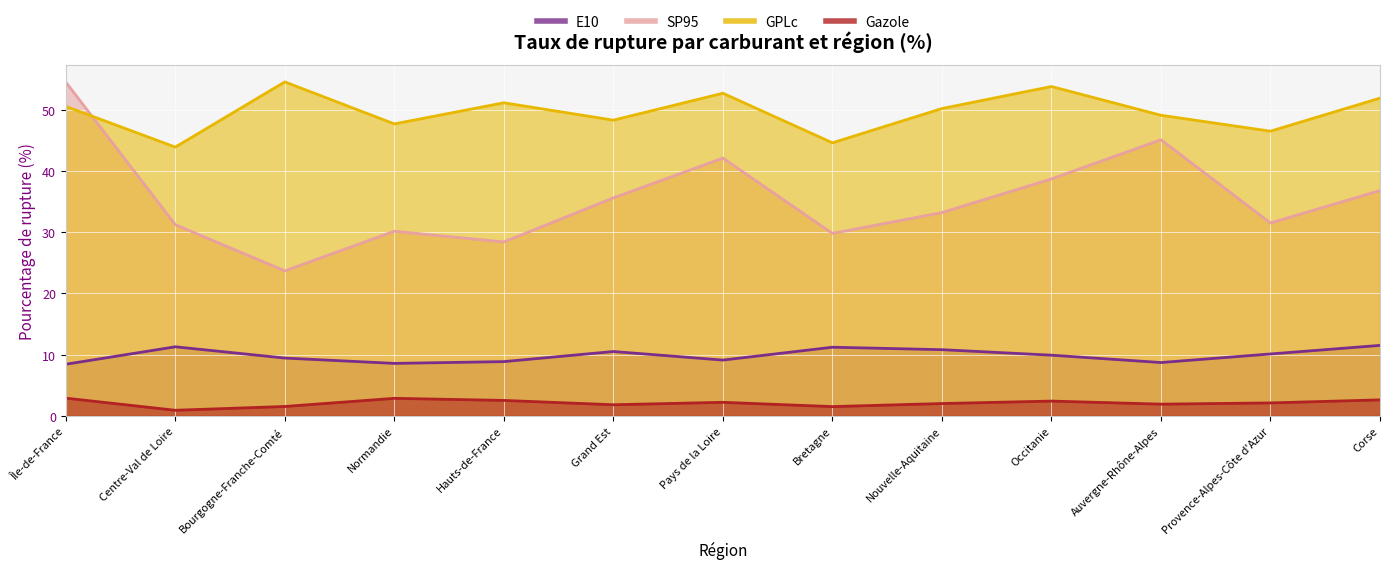

Reading left to right, transcribe all the data shown in this chart.

E10: 8.4	11.3	9.4	8.6	8.8	10.5	9.1	11.2	10.8	9.9	8.7	10.1	11.5
SP95: 54.5	31.2	23.7	30.1	28.4	35.6	42.1	29.8	33.2	38.7	45.1	31.5	36.8
GPLc: 50.5	43.9	54.5	47.7	51.1	48.3	52.7	44.6	50.2	53.8	49.1	46.5	51.9
Gazole: 2.9	0.9	1.5	2.9	2.5	1.8	2.2	1.5	2.0	2.4	1.9	2.1	2.6